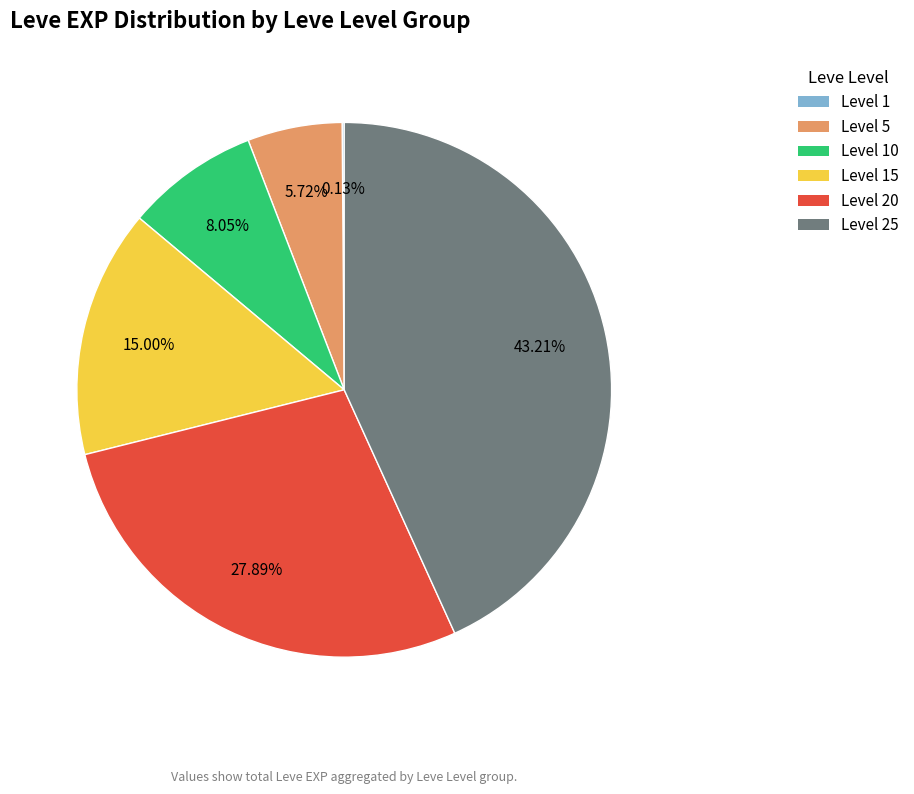

Is there any slice that represents more than half of the pie?

No